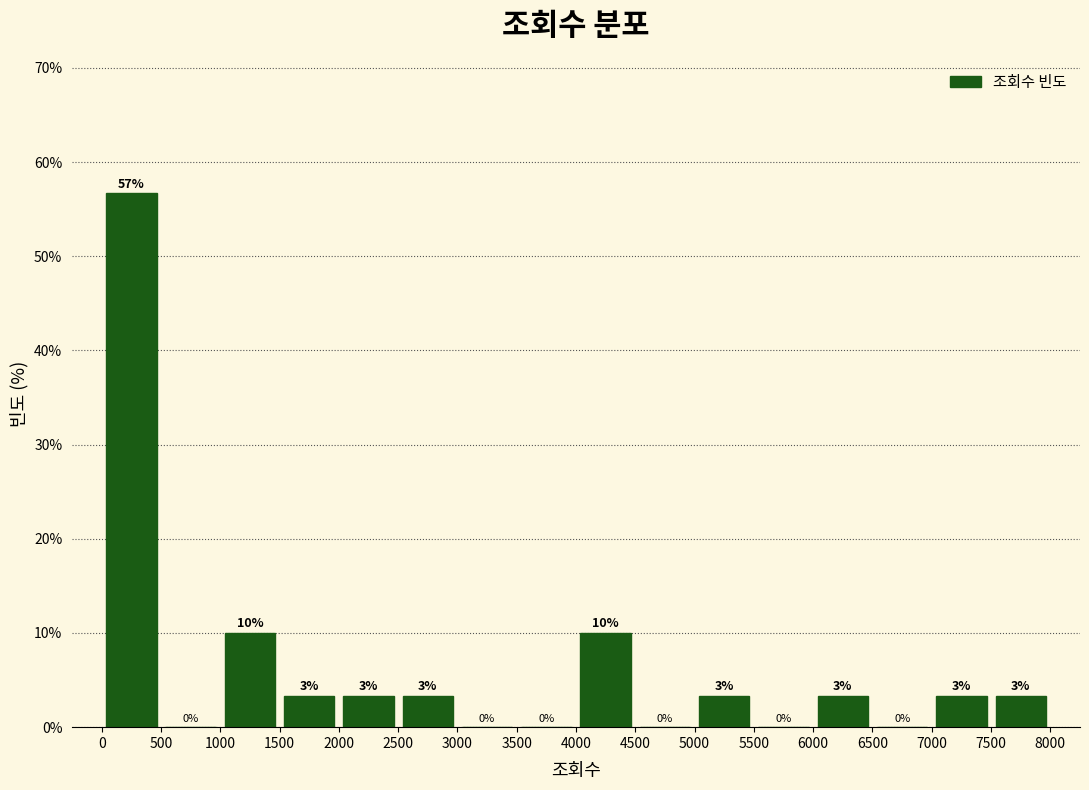

Over which range of the x-axis is the bar tallest?

0 to 500